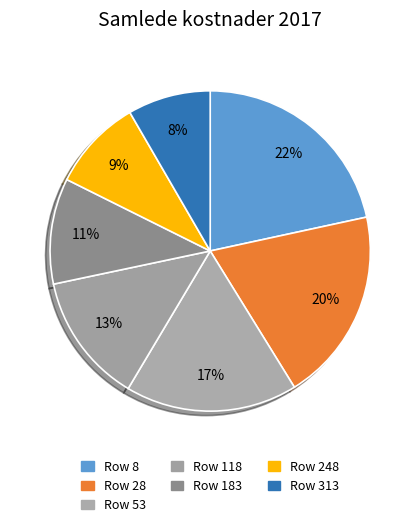

Count the number of slices in the pie.

7